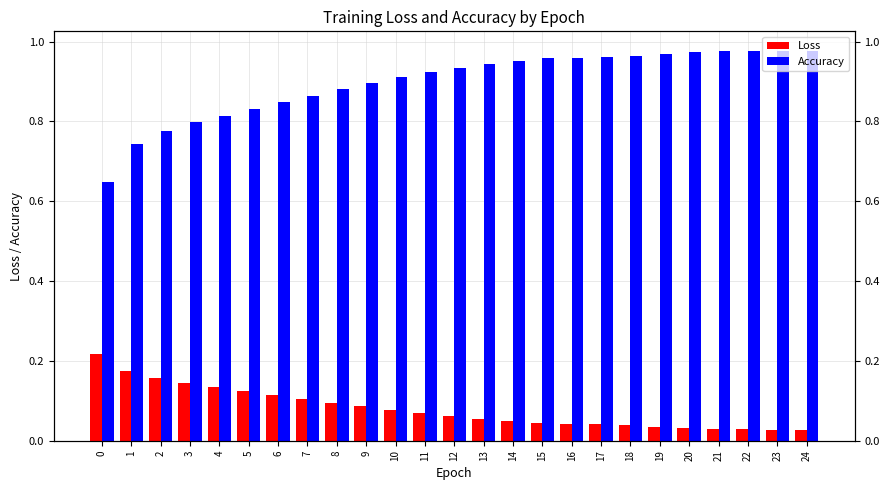

Is the value of Accuracy at 7 greater than the value of Loss at 5?

Yes